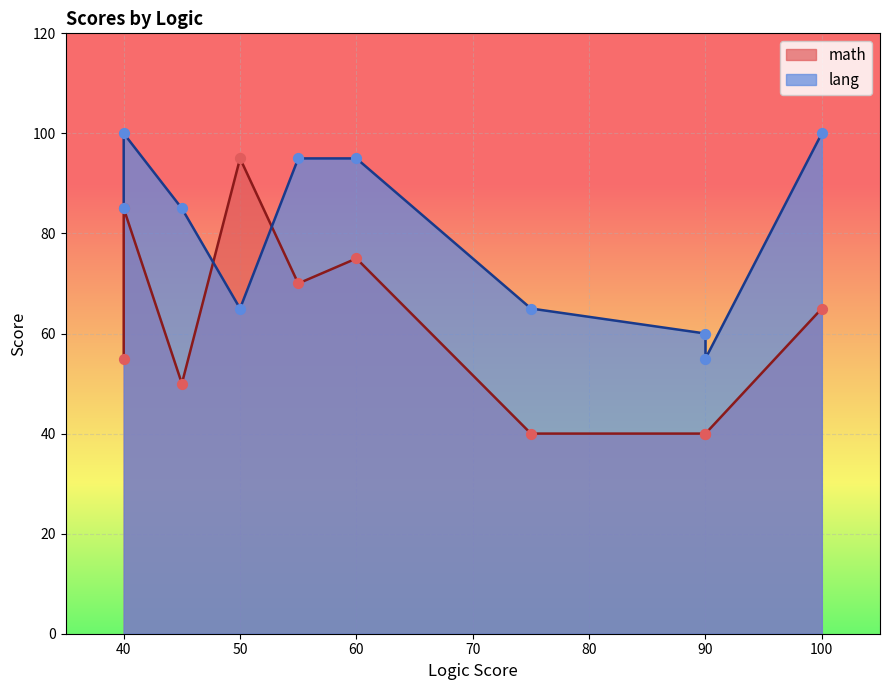

Which series has the widest spread of Y values?

math